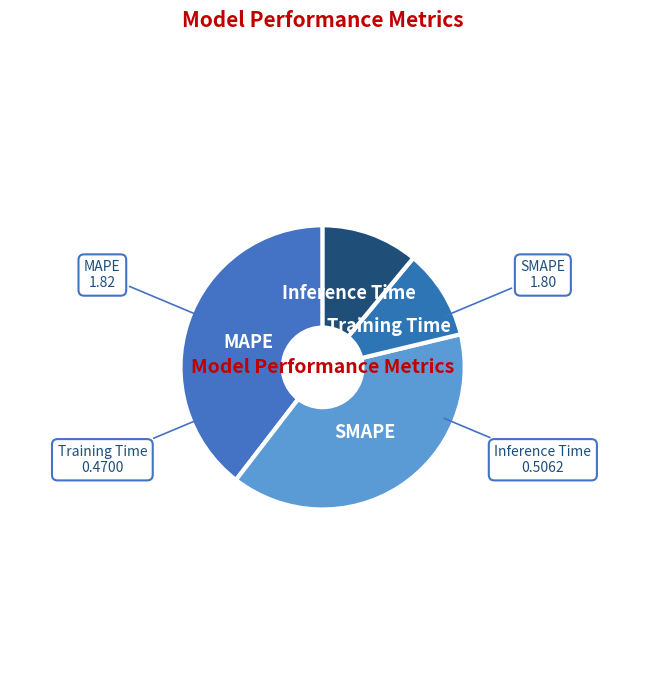

Which category has the smallest portion of the pie?

Training Time